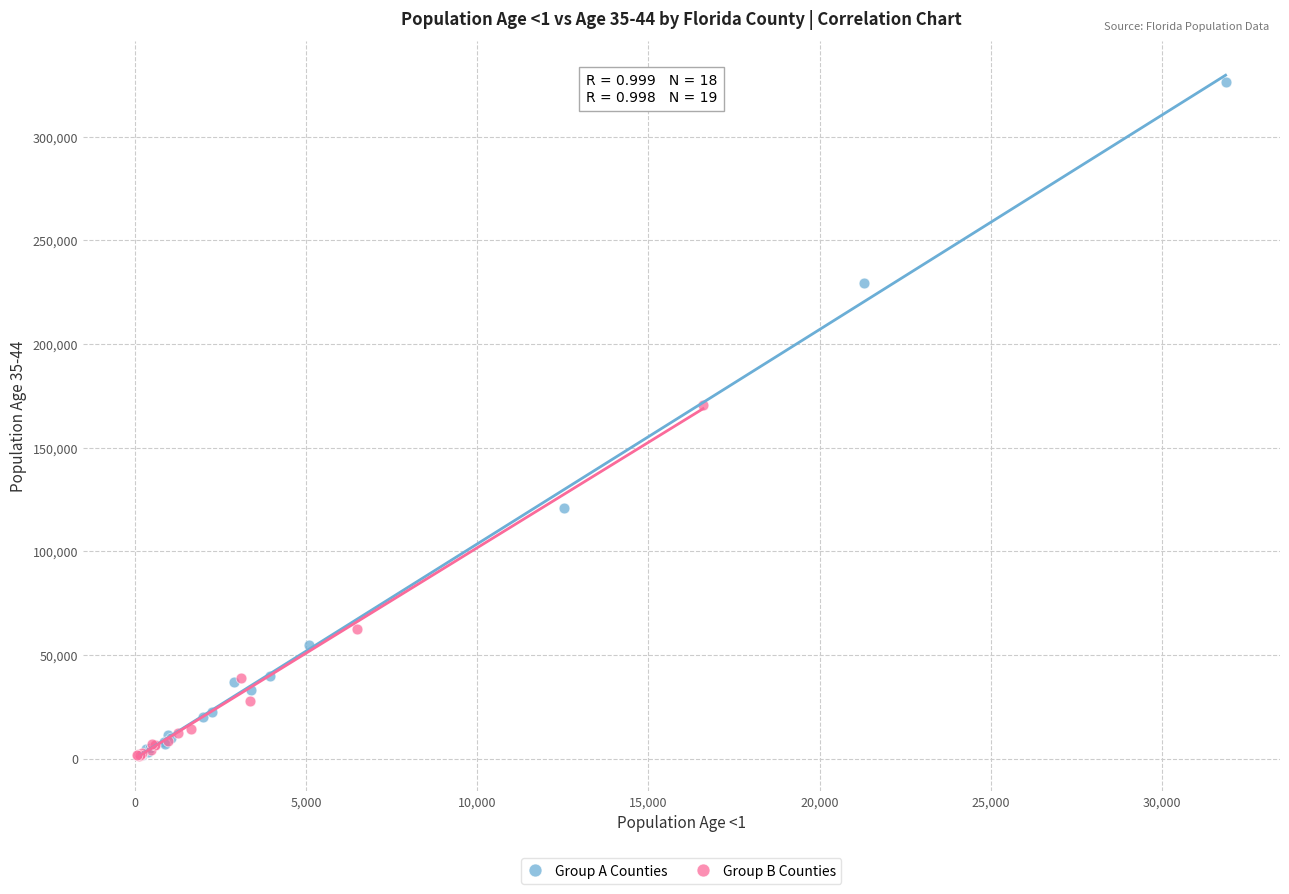

Which series has the largest Y range (max minus min)?

Group A Counties